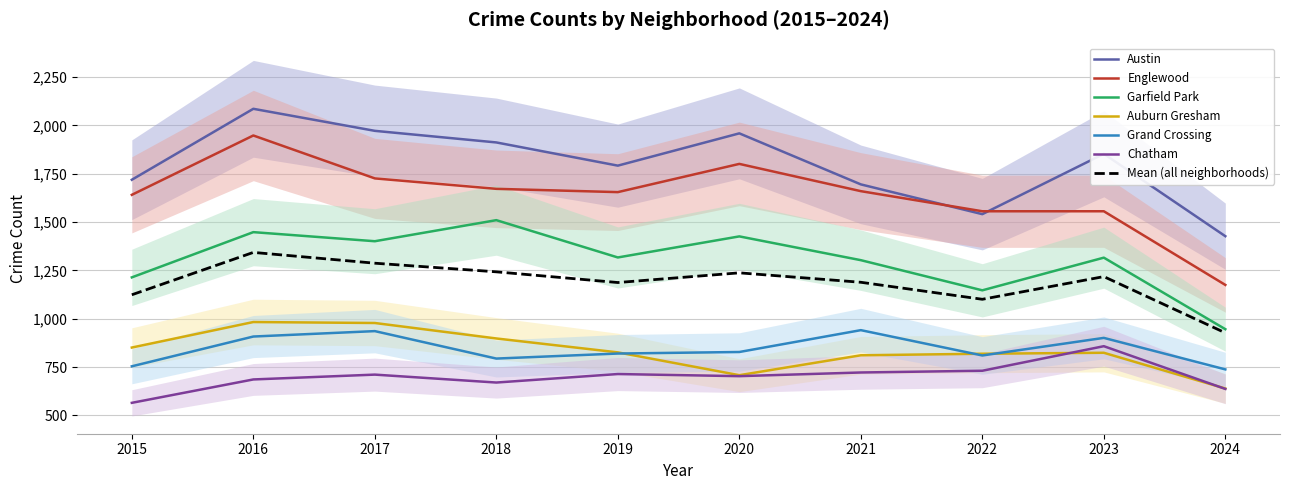

True or false: Austin has a value of 1959 at 2020.

True